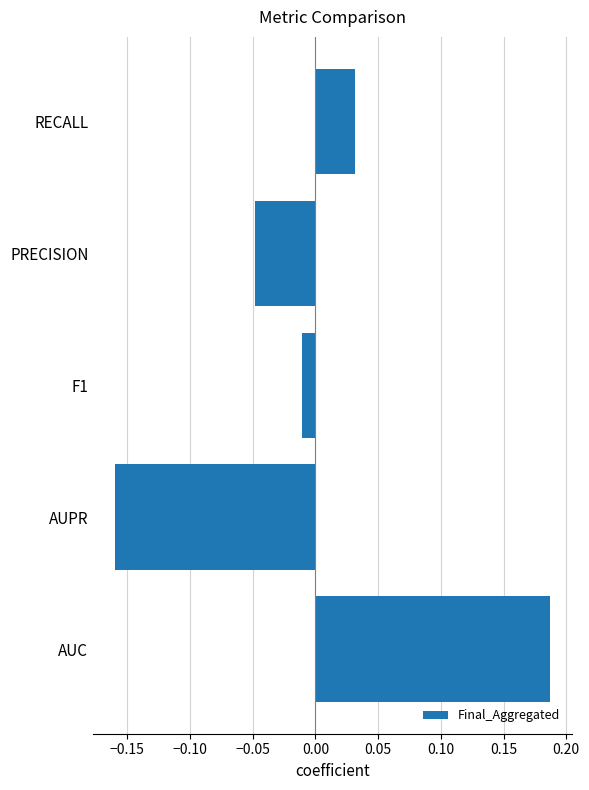

Where is the data nearest to the value 0?

F1